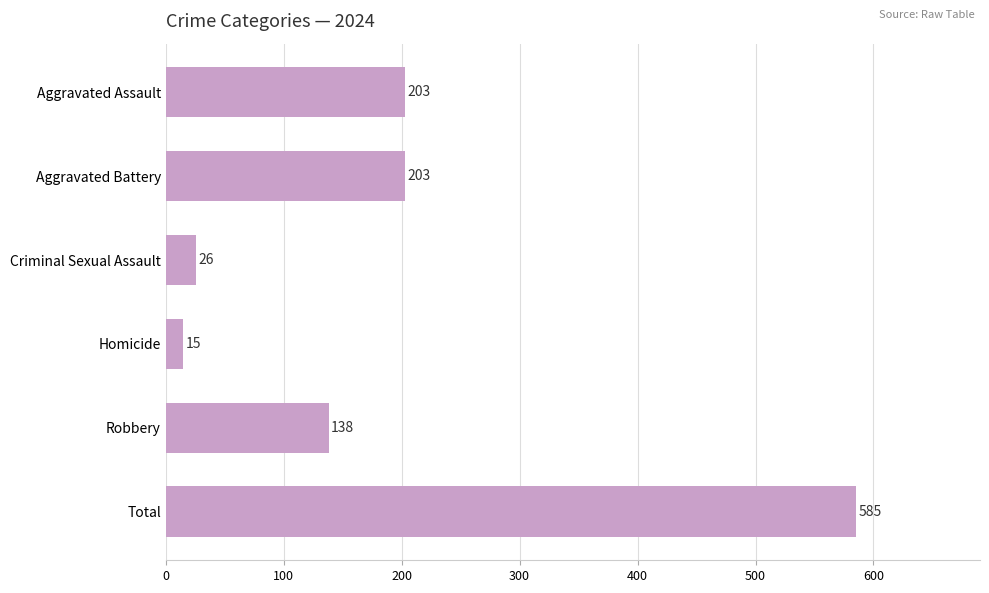

Does the chart contain any negative values?

No